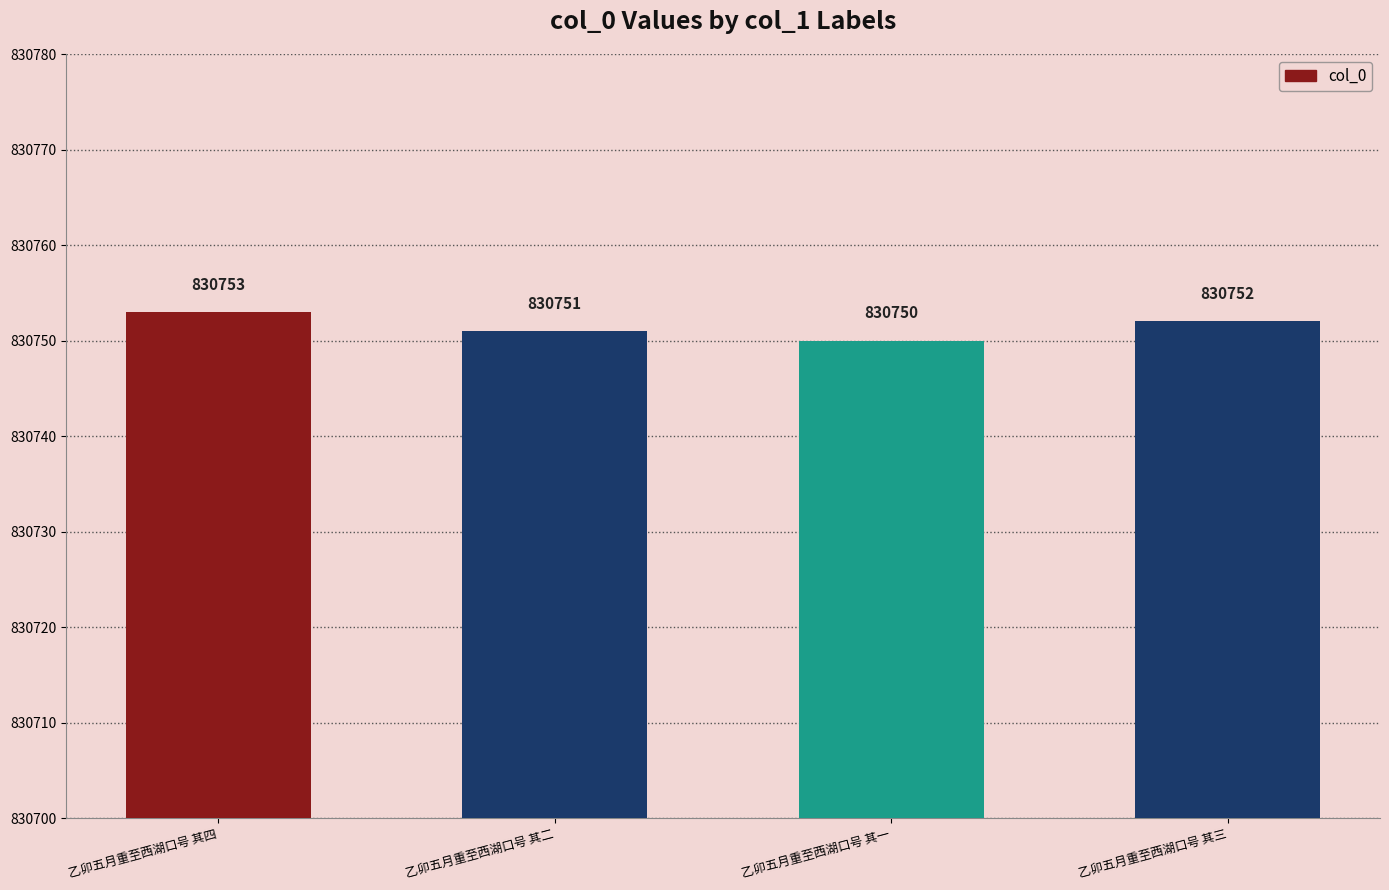

Where is the data nearest to the value 830751?

乙卯五月重至西湖口号 其二